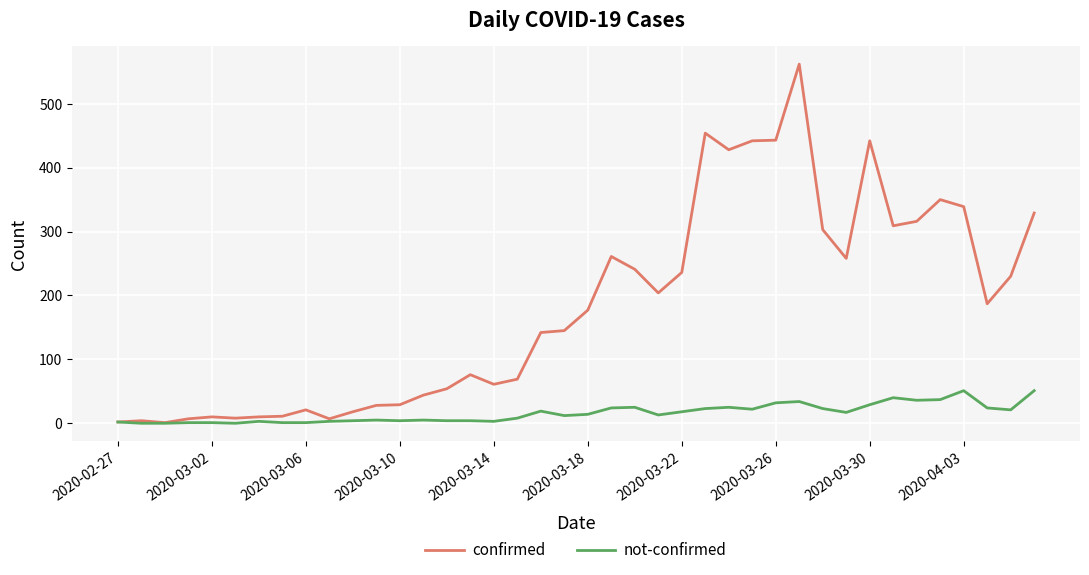

List the series in order of their overall mean, lowest first.

not-confirmed, confirmed